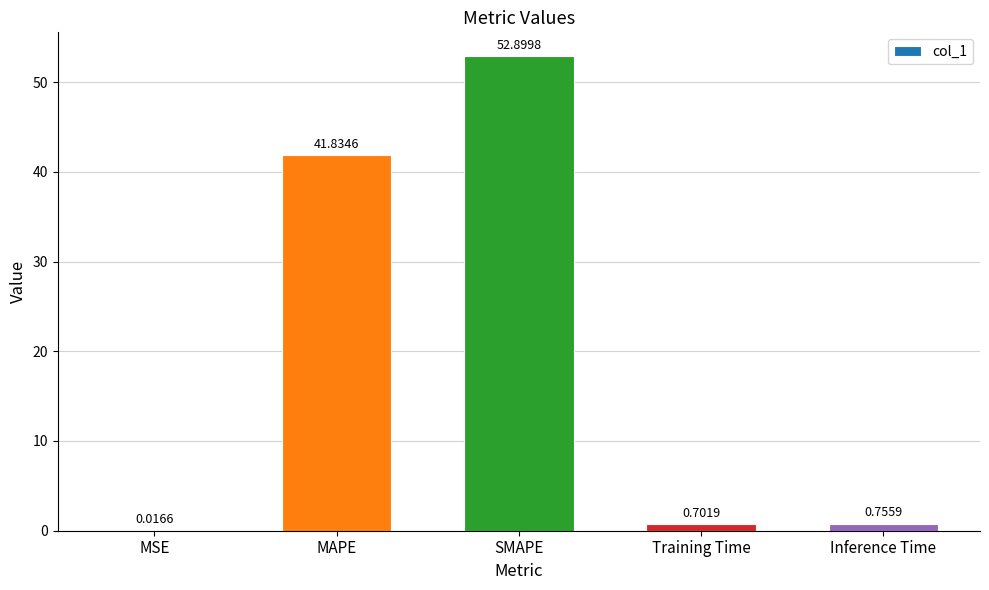

At which category does the chart reach its peak across all series?

SMAPE